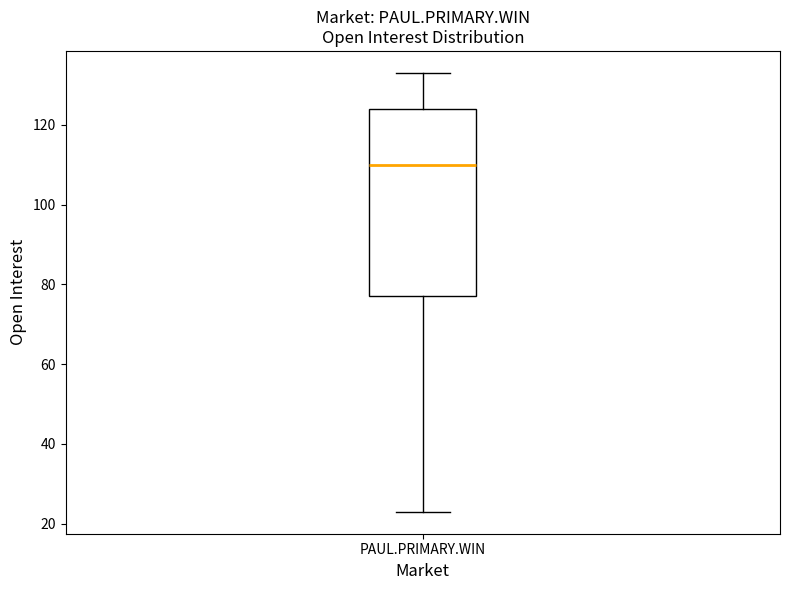

Read this box plot against the y-axis: the position of the median line, the range covered by the box, and the ends of both whiskers. The values are not printed on the chart, so give them approximately, as read against the axis.

median 110, box 78 to 124, whiskers 24 to 134